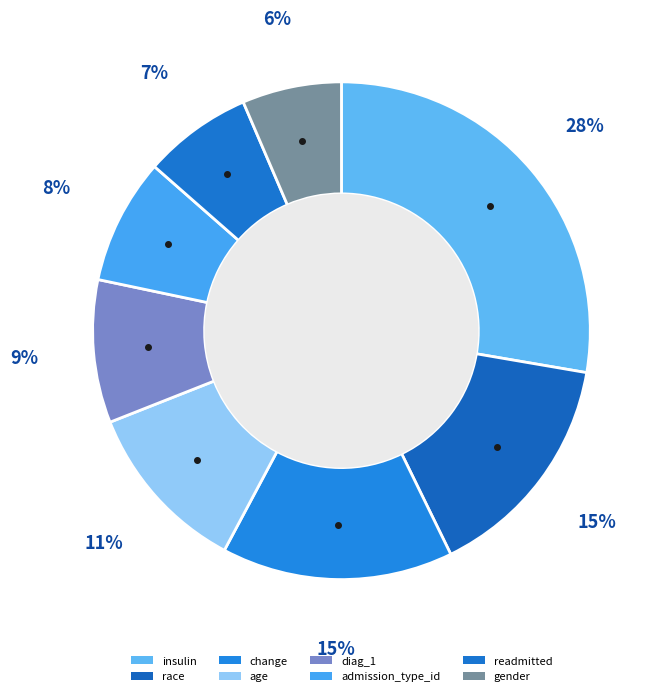

What portion of the pie excludes diag_1?

90.7%